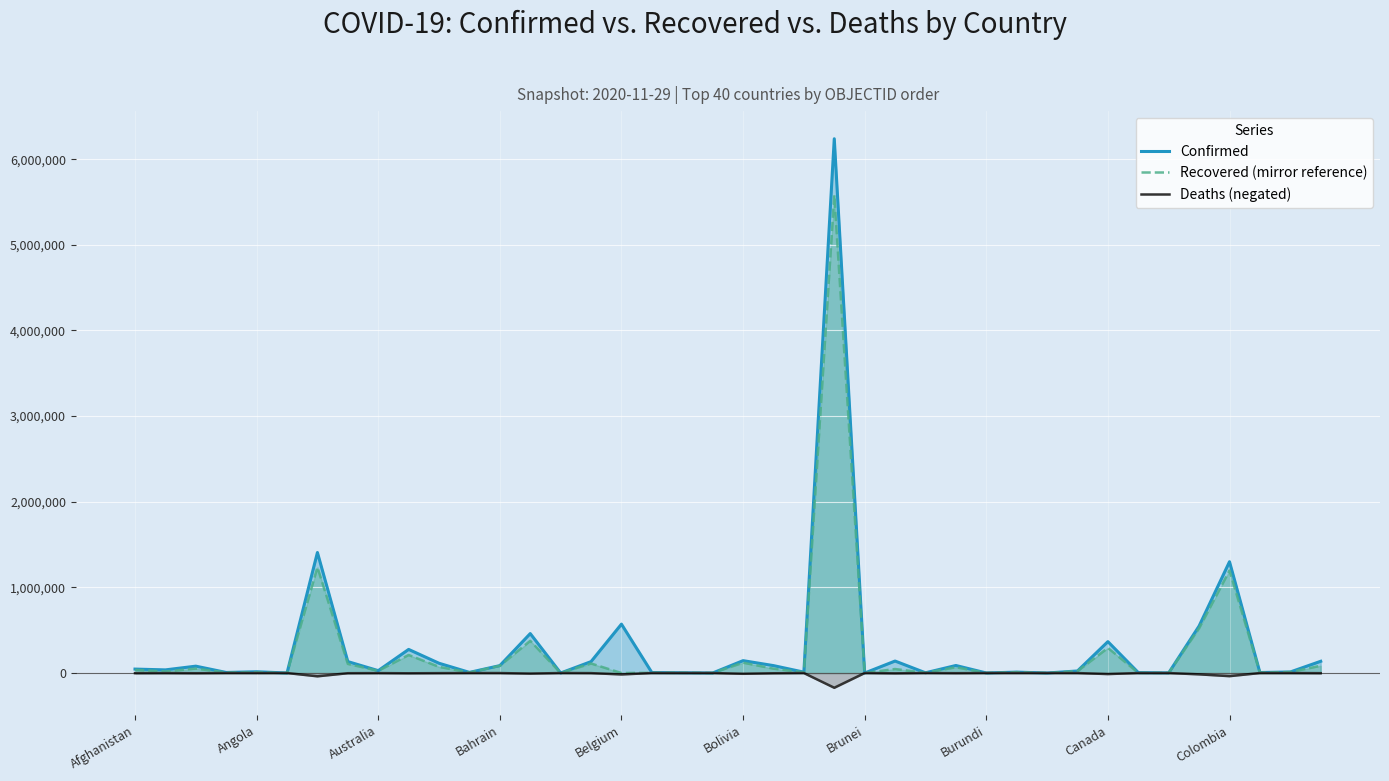

How many lines are shown in the chart?

3